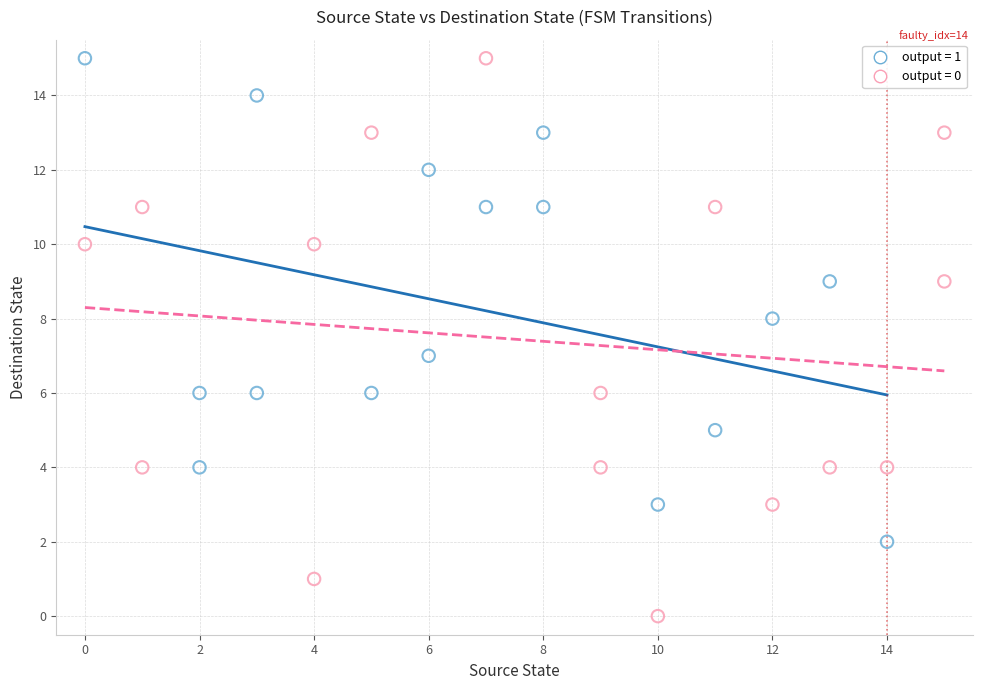

Which series has the largest Y range (max minus min)?

output = 0